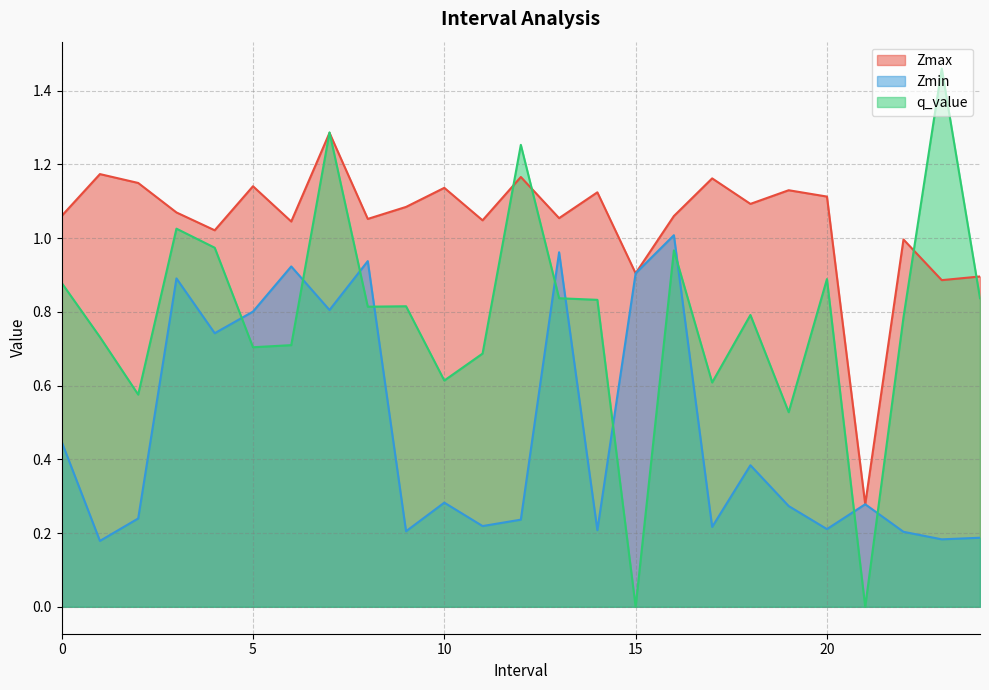

List the series in order of their peak value, lowest first.

Zmin, Zmax, q_value